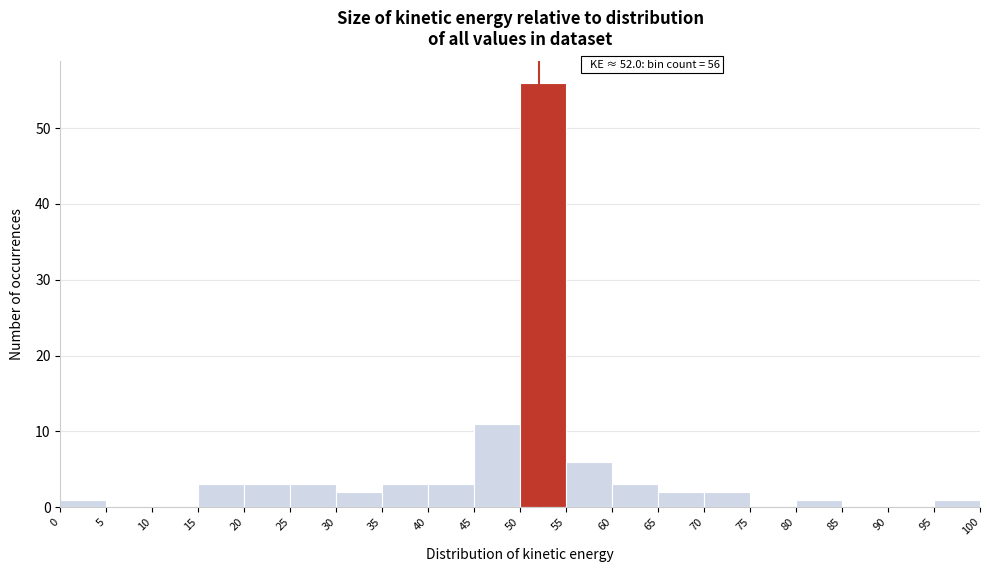

Over which range of the x-axis is the bar tallest?

50 to 55